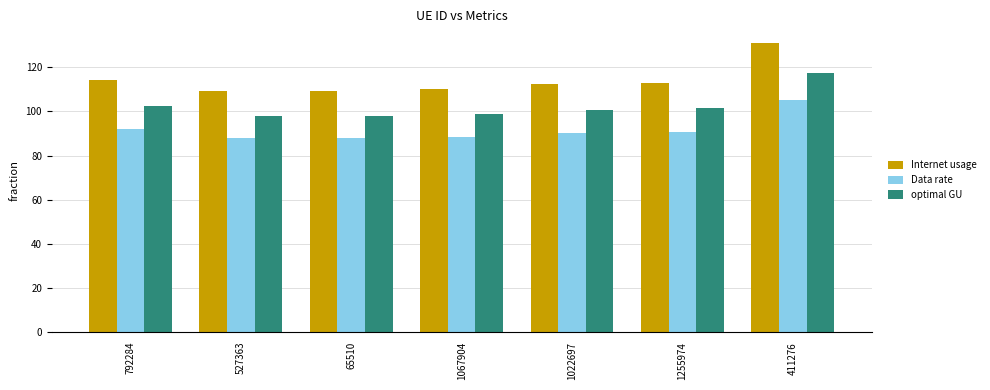

What is the label of the 4th bar from the right?

1067904